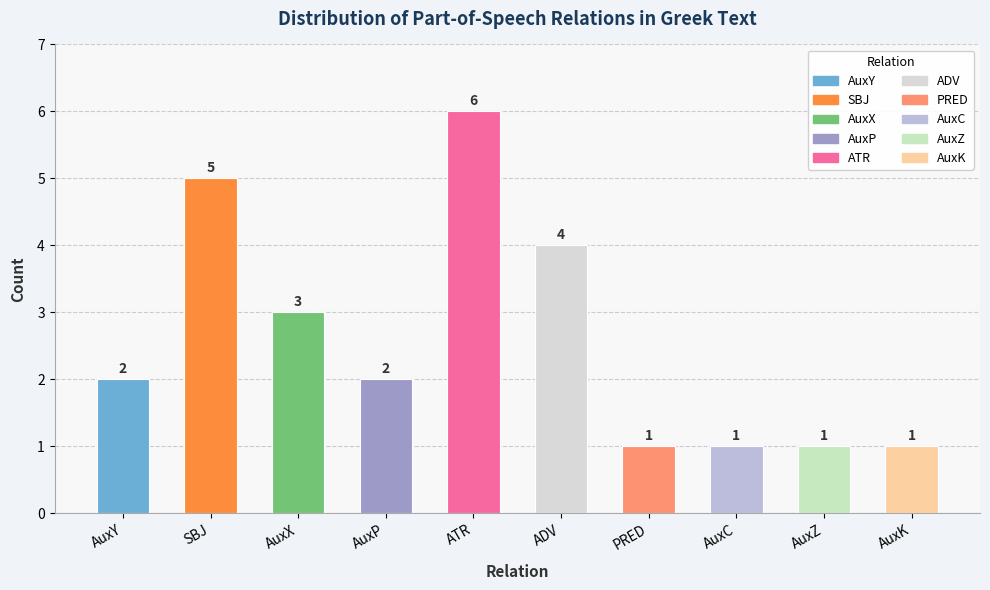

What is the ratio of the value at ADV to the value at ATR?

0.7